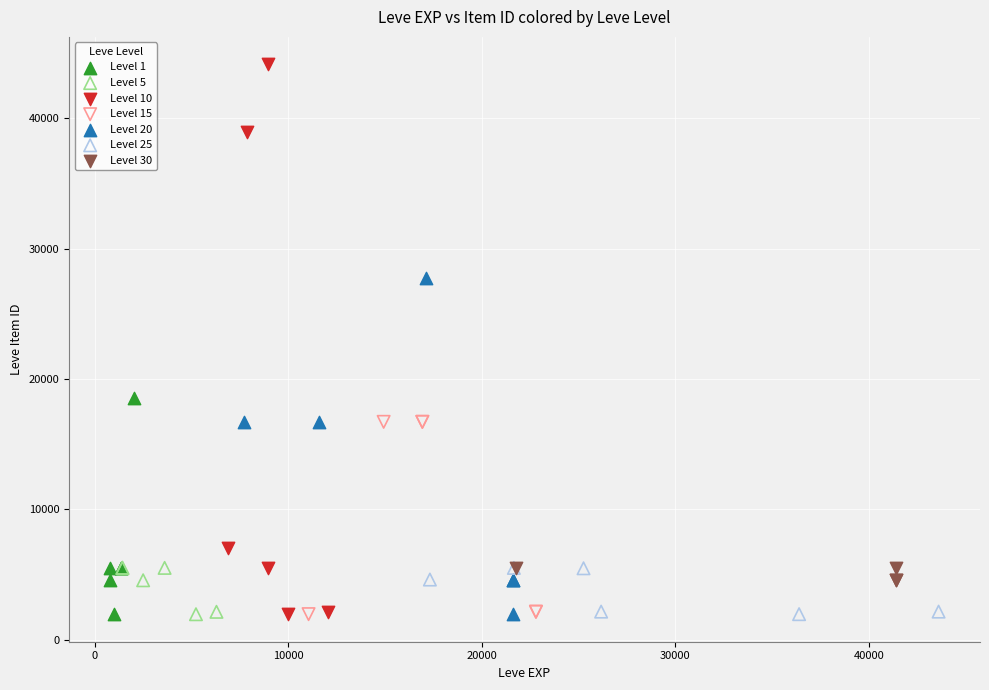

Which series has the largest Y range (max minus min)?

Level 10